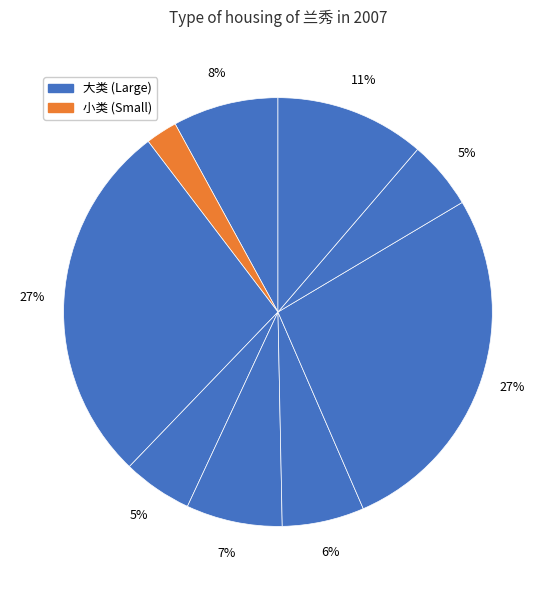

How many segments does this pie chart have?

9